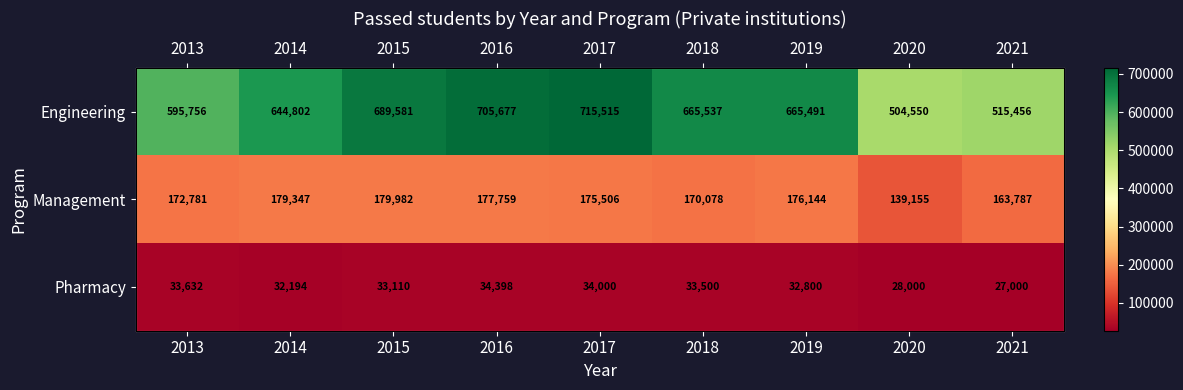

Is it true that Pharmacy equals 33632 at 2013?

True